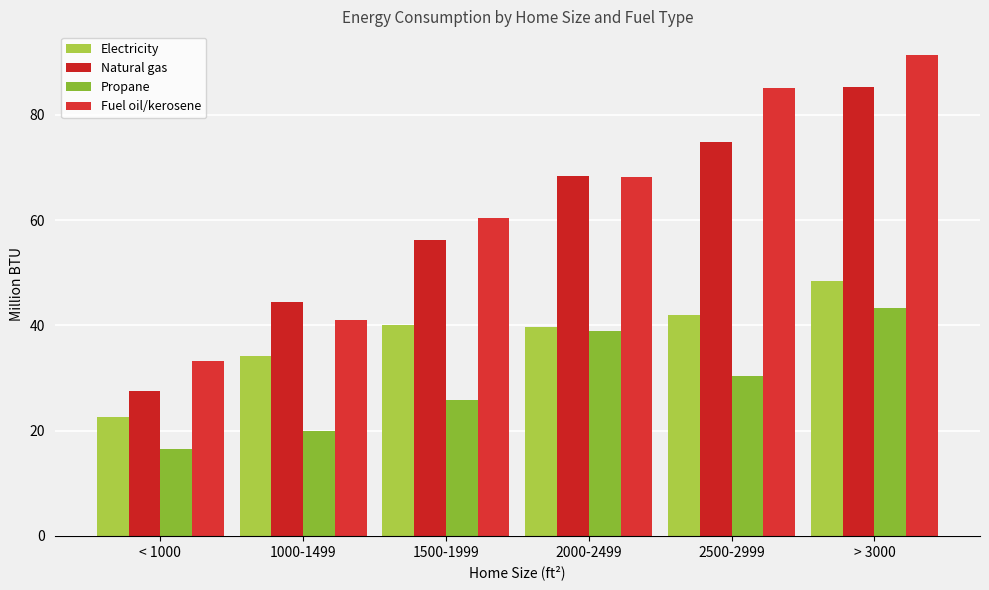

Which series has the widest spread of values?

Fuel oil/kerosene